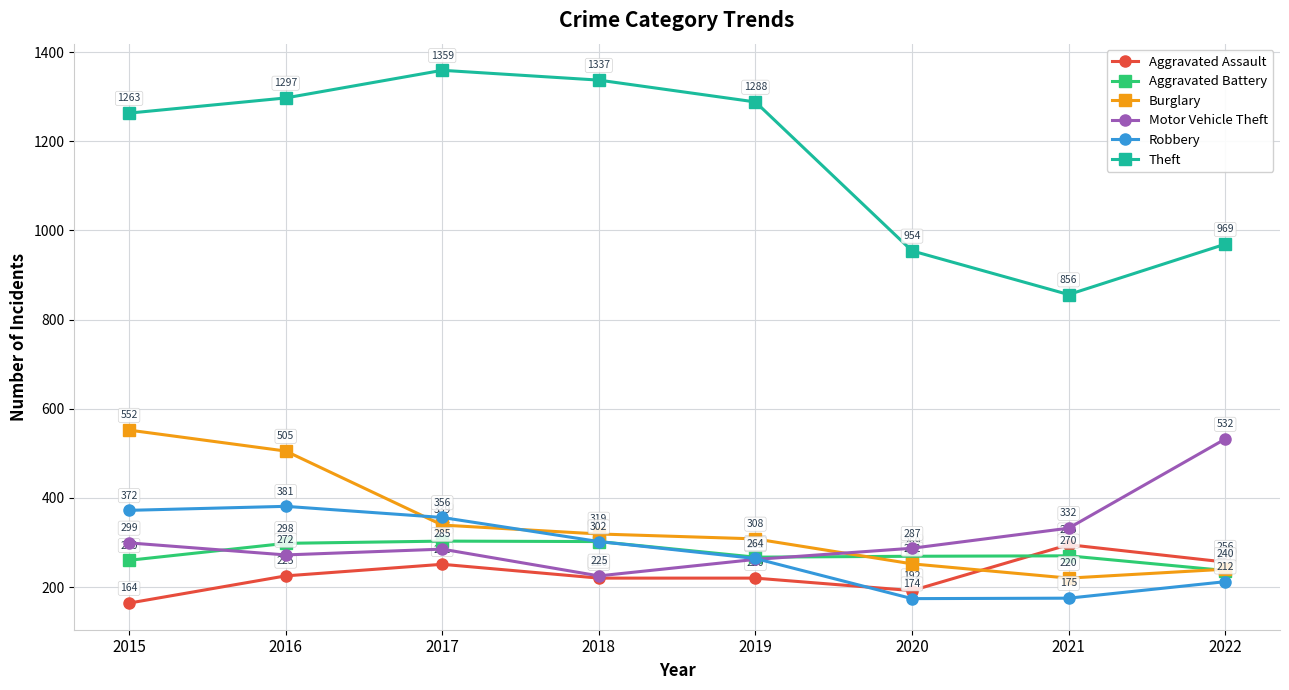

Reading left to right, extract all data points from this chart.

Aggravated Assault: 2015=164	2016=225	2017=251	2018=220	2019=220	2020=192	2021=295	2022=256
Aggravated Battery: 2015=260	2016=298	2017=303	2018=302	2019=267	2020=269	2021=270	2022=237
Burglary: 2015=552	2016=505	2017=339	2018=319	2019=308	2020=252	2021=220	2022=240
Motor Vehicle Theft: 2015=299	2016=272	2017=285	2018=225	2019=262	2020=287	2021=332	2022=532
Robbery: 2015=372	2016=381	2017=356	2018=302	2019=264	2020=174	2021=175	2022=212
Theft: 2015=1263	2016=1297	2017=1359	2018=1337	2019=1288	2020=954	2021=856	2022=969